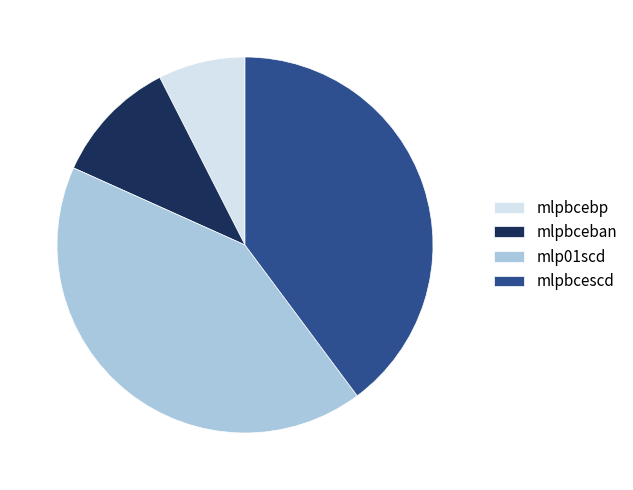

Which category has the biggest portion of the pie?

mlp01scd